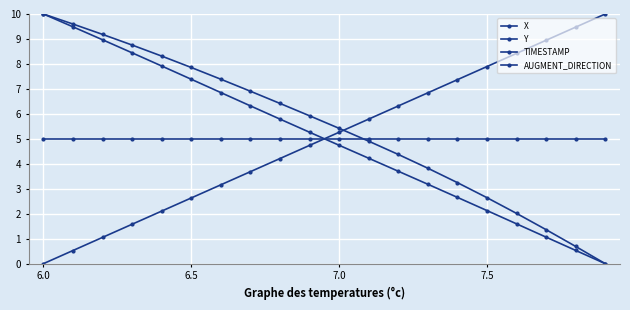

How many categories are shown in the chart?

20